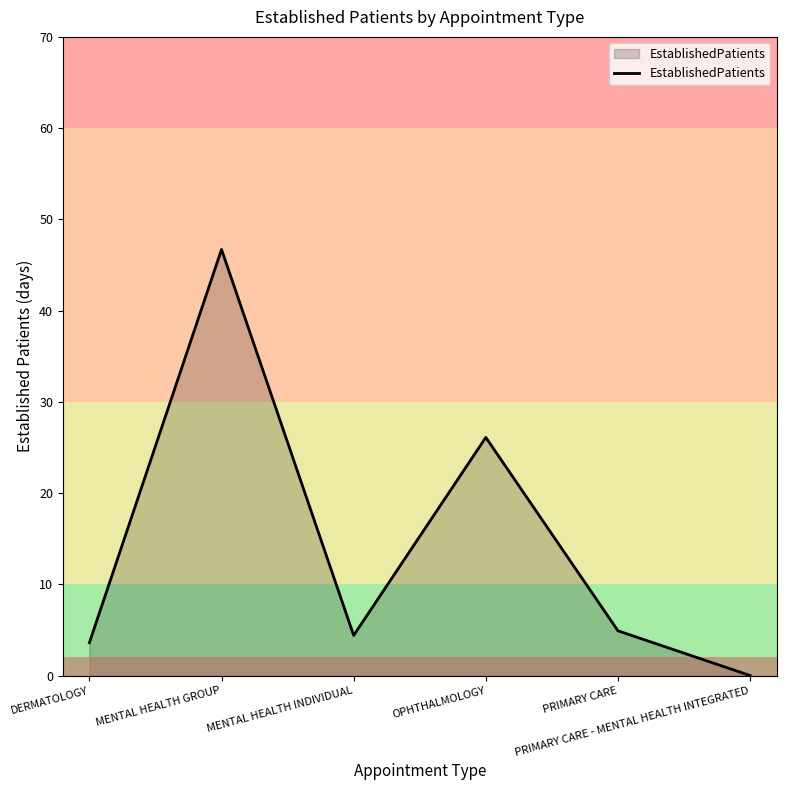

What position from the left is PRIMARY CARE - MENTAL HEALTH INTEGRATED?

6